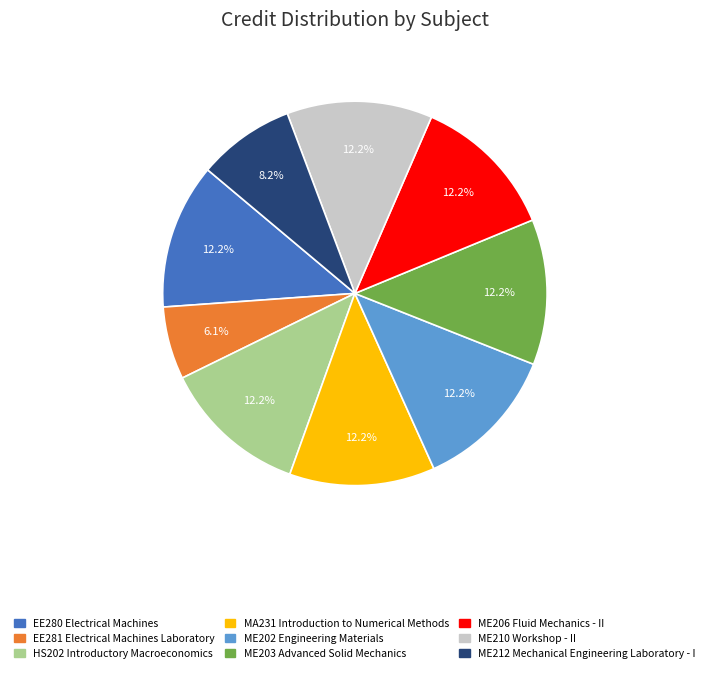

What percentage do ME202 Engineering Materials and ME203 Advanced Solid Mechanics together represent?

24.5%